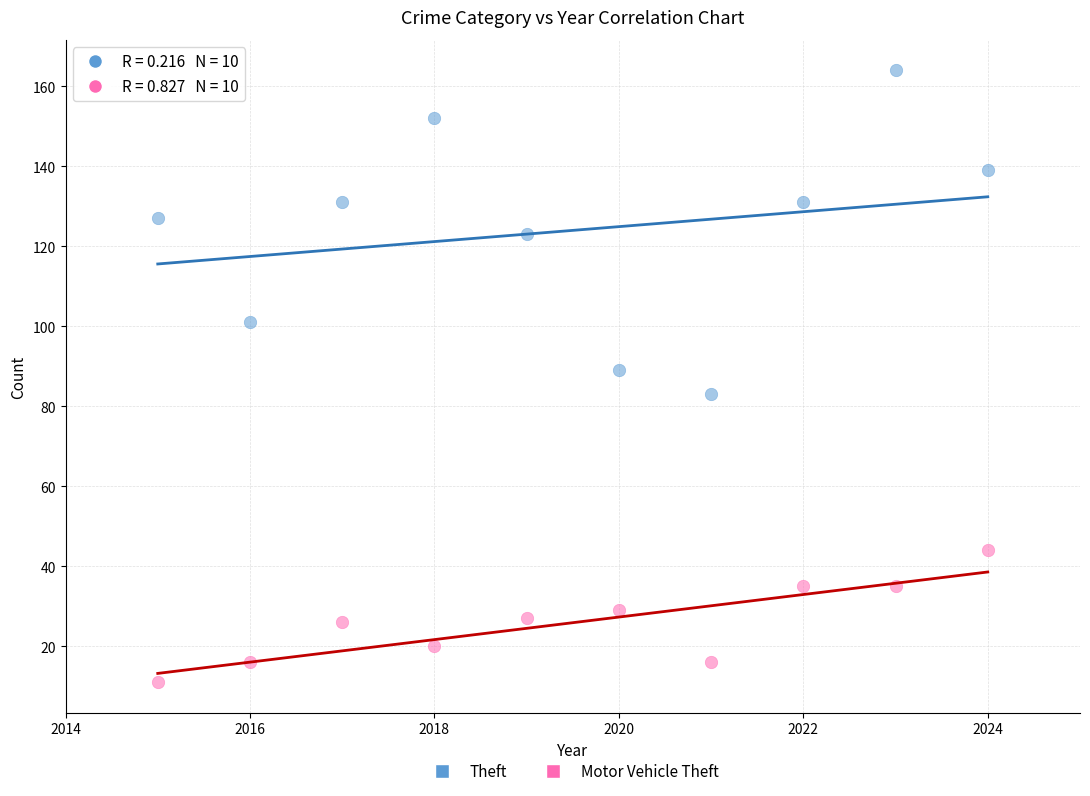

Which series reaches the minimum Y coordinate?

Motor Vehicle Theft